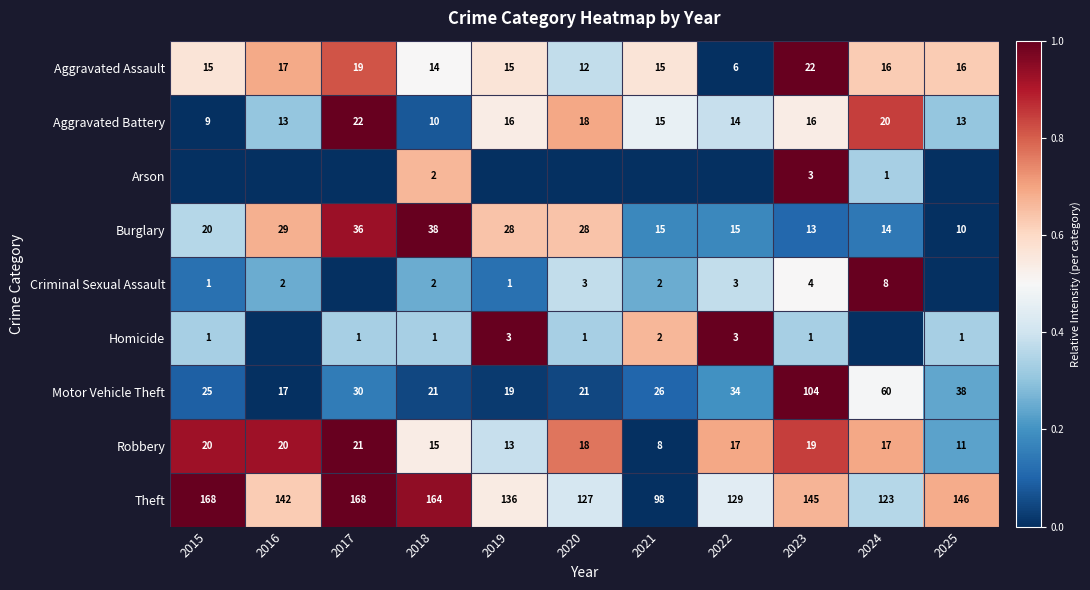

At how many categories does at least one series exceed 0?

11